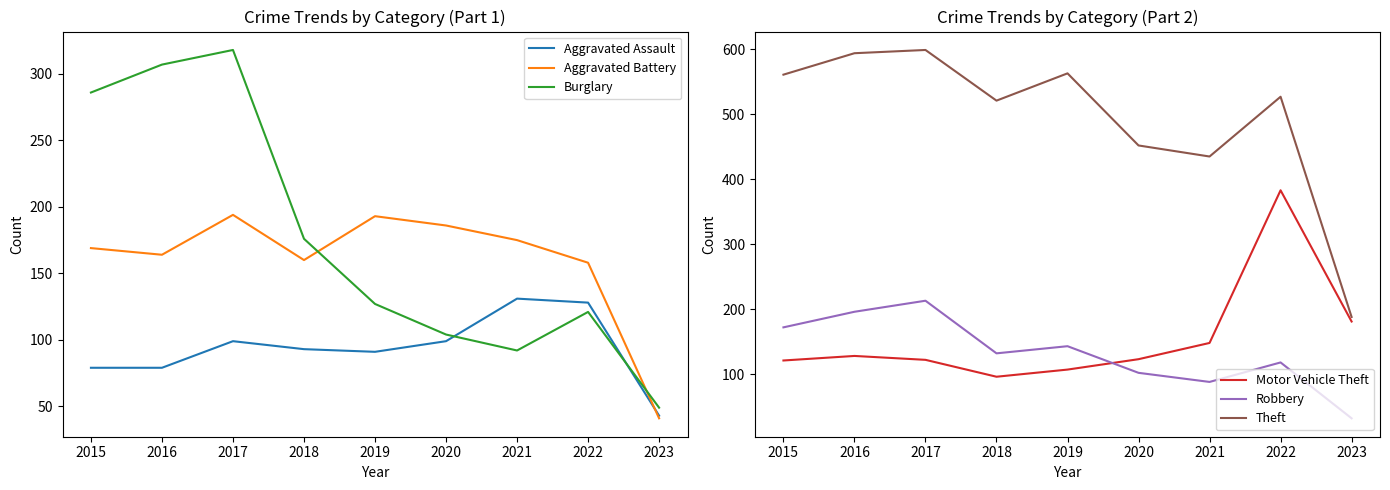

What is the difference between the maximum and minimum values in the Burglary series?

269